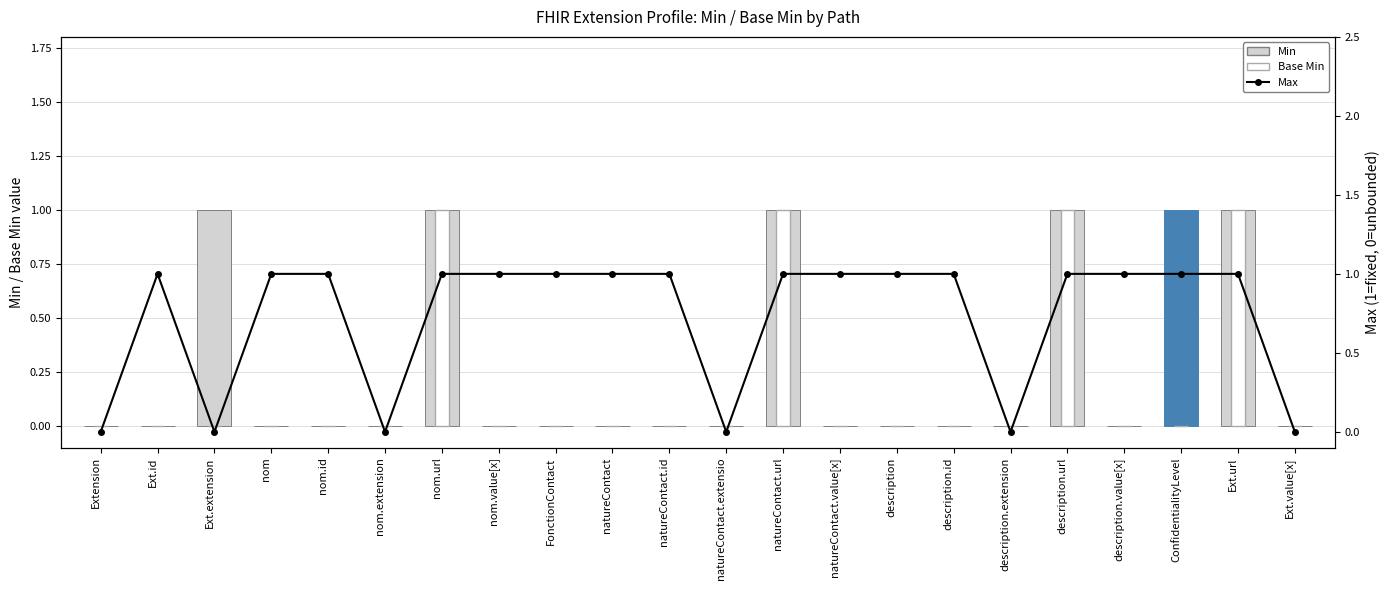

The value of Base Min at ConfidentialityLevel is 0. True or false?

False